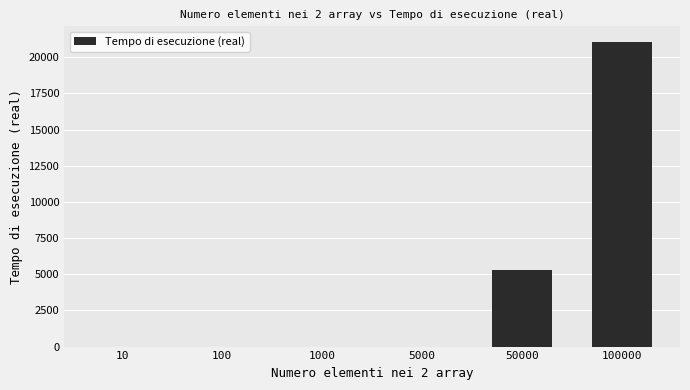

What is the maximum value shown in the chart?

21077.0